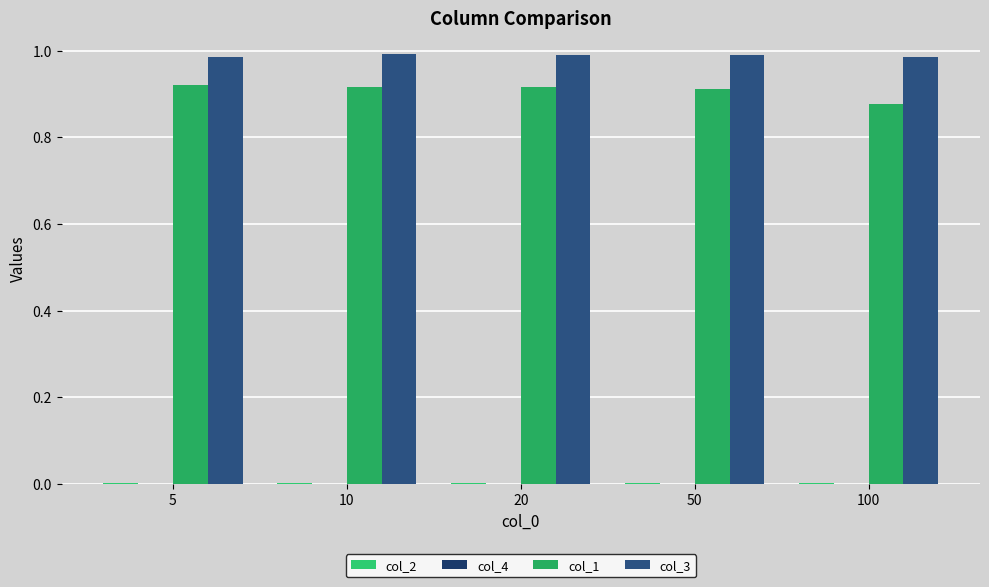

How many categories are shown in the chart?

5